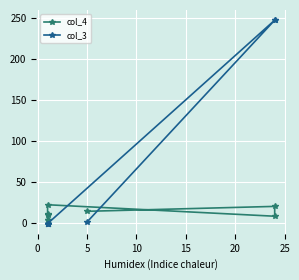

What is the average value of the col_4 series?

11